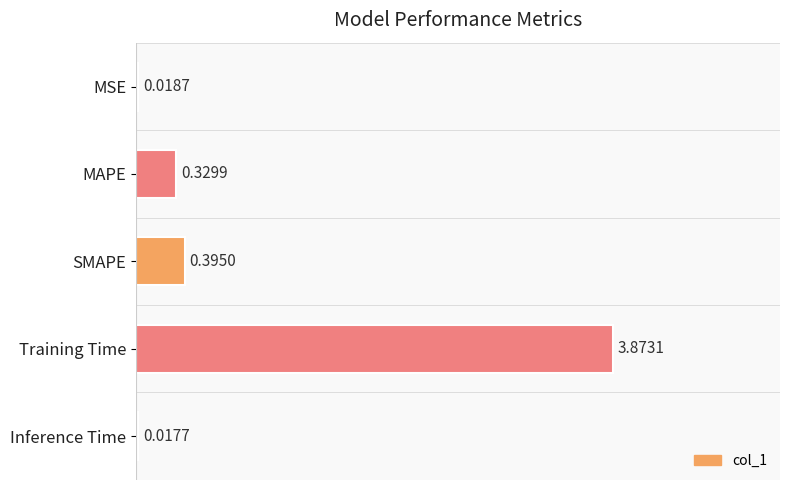

What is the label of the 2nd bar from the bottom?

Training Time